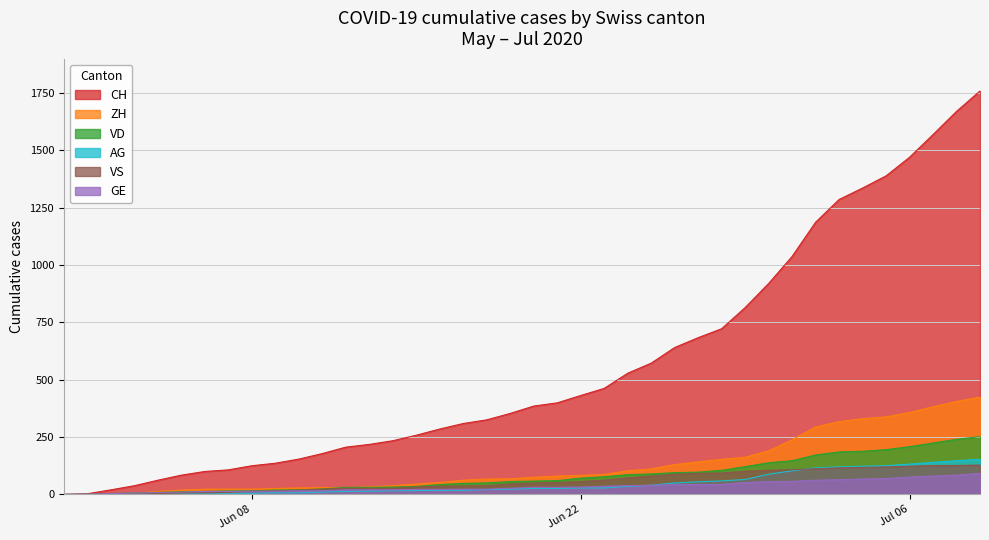

True or false: VD and CH intersect in this chart.

False